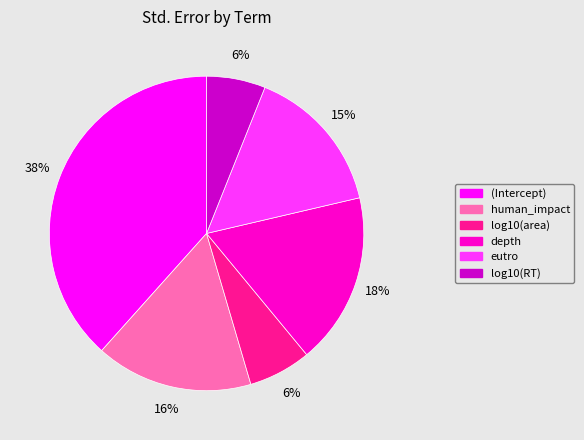

To the nearest percent, what is the difference between the largest and smallest slice percentages?

32%